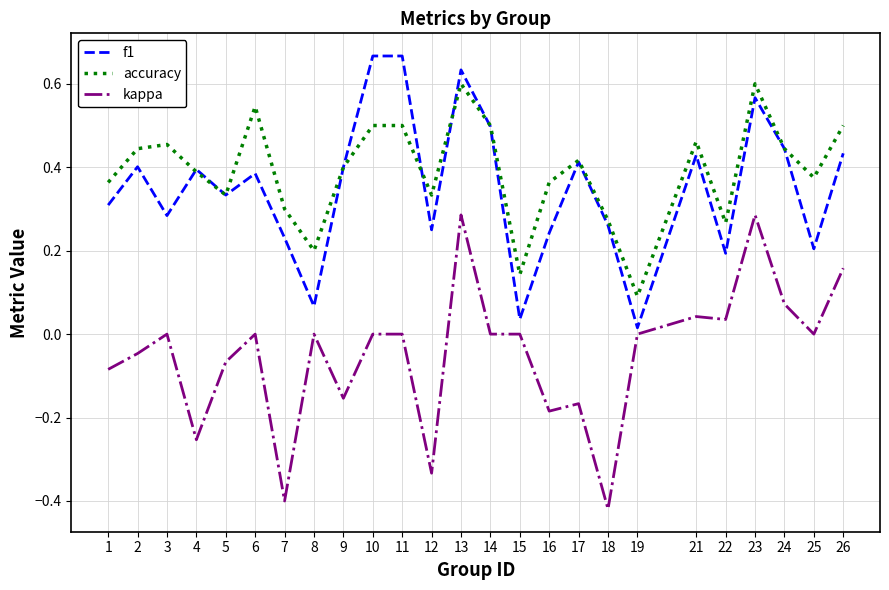

At which label is accuracy closest to 0?

19